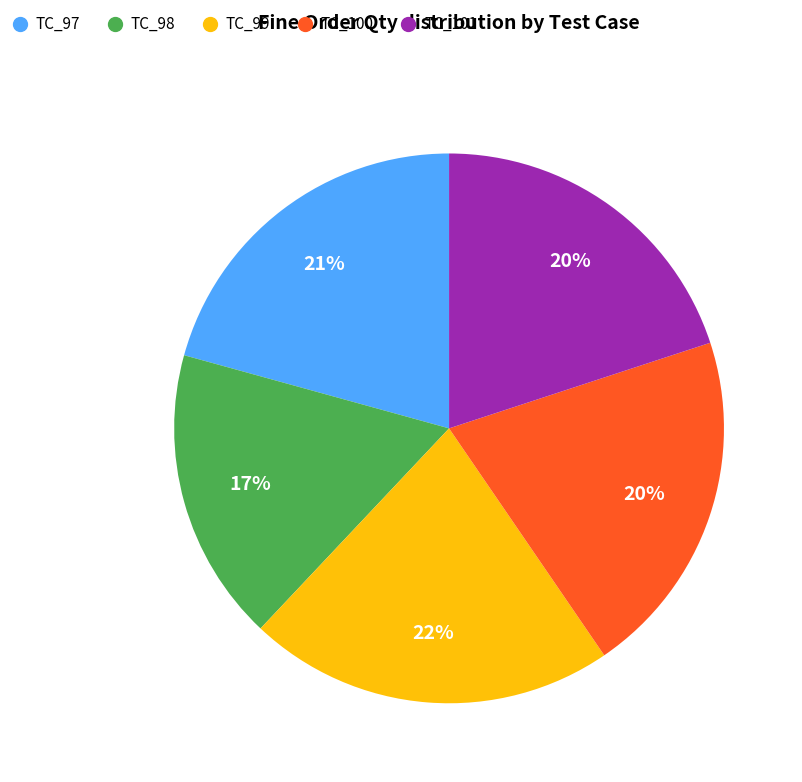

To the nearest percent, what is the average slice percentage?

20%